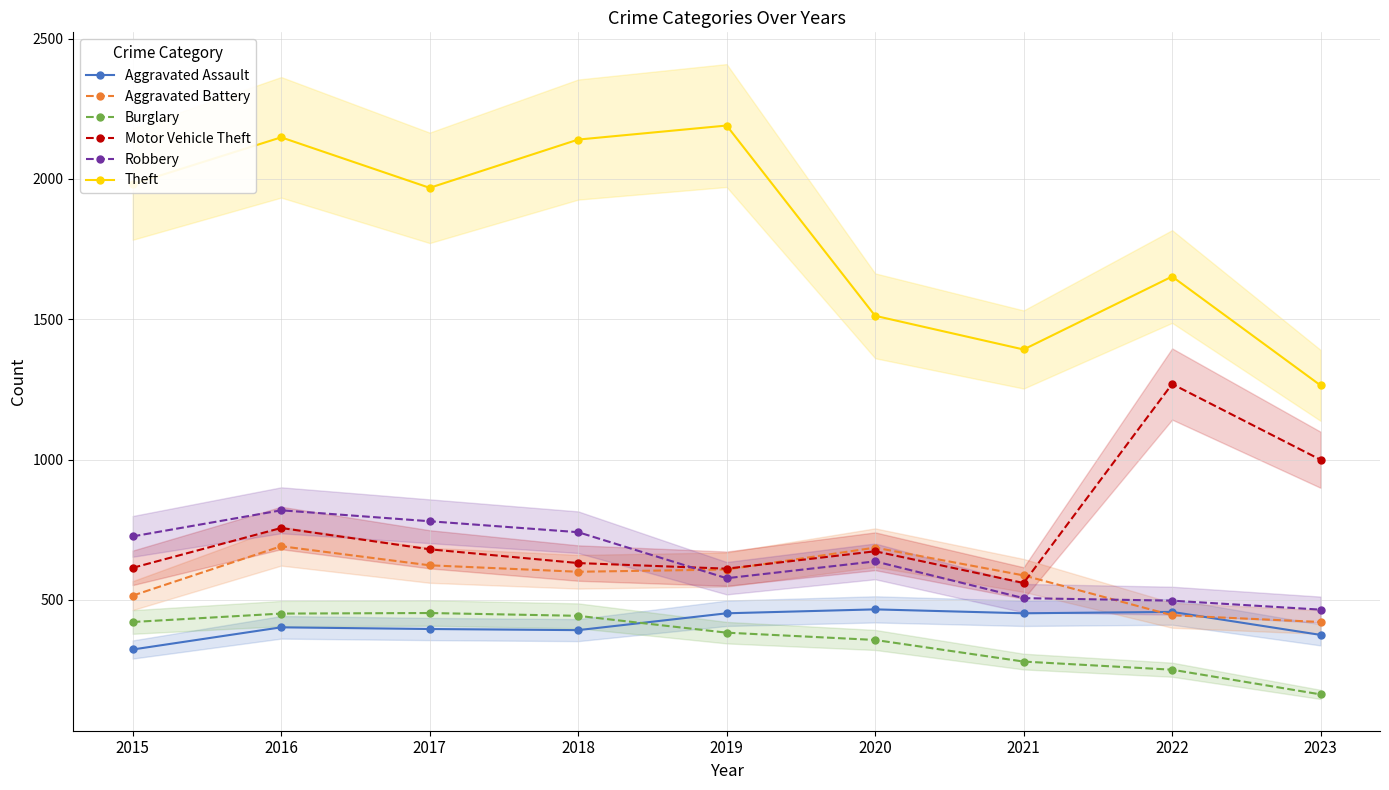

What is the highest value of the Burglary series?

453